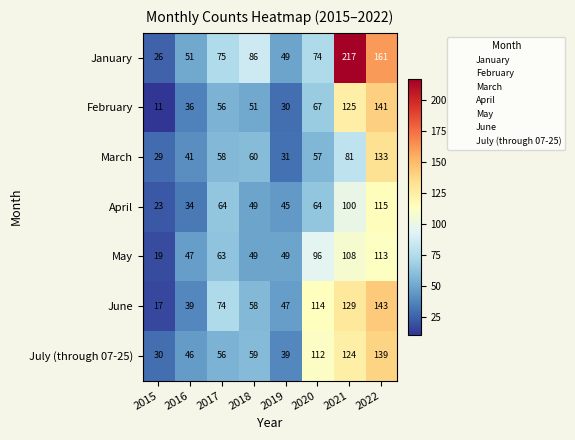

Which series has the widest spread of values?

January